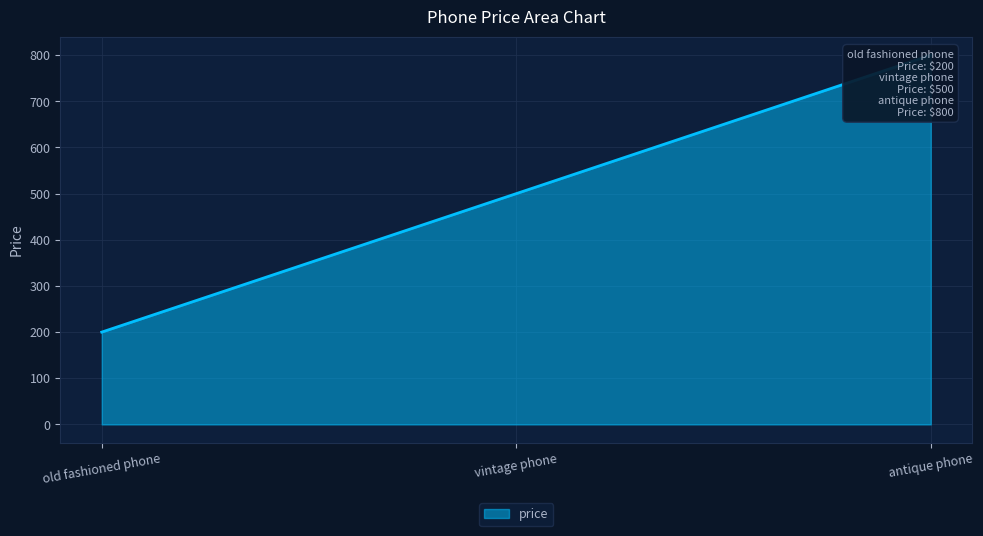

How many data points are above 500?

1